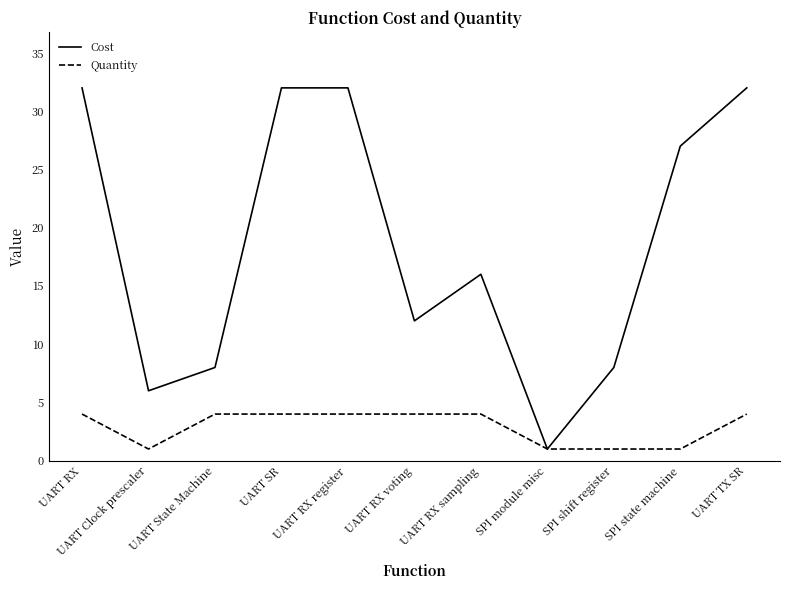

What position from the left is UART RX register?

5